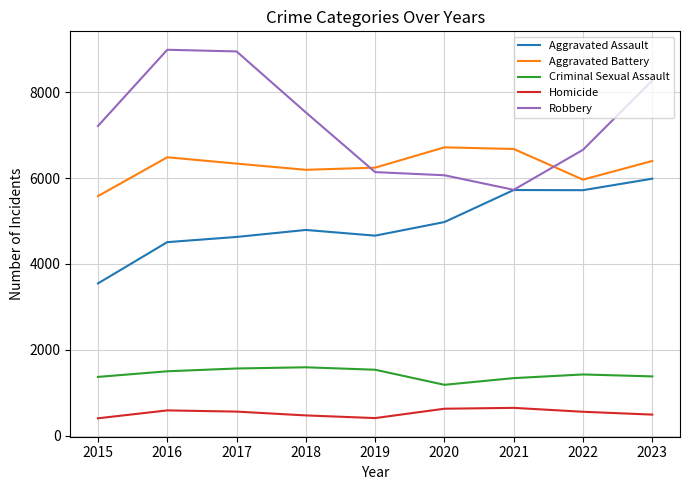

Which series has the largest range (max minus min)?

Robbery